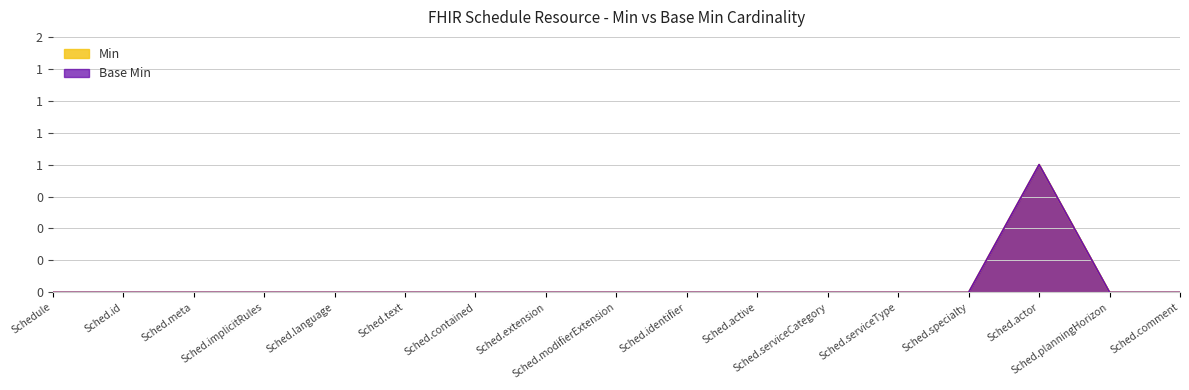

Count the number of categories in the chart.

17